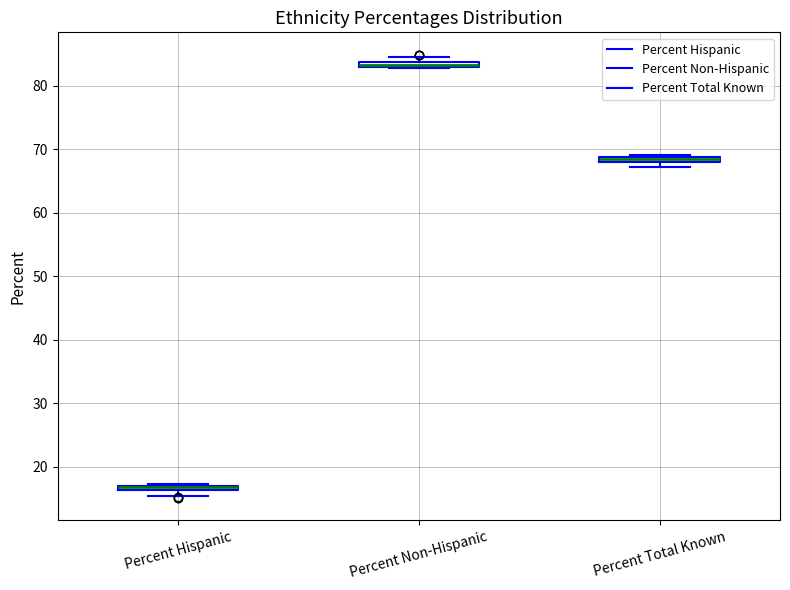

Where is the upper edge of the box for Percent Total Known on the y-axis? The values are not printed on the chart, so give them approximately, as read against the axis.

69